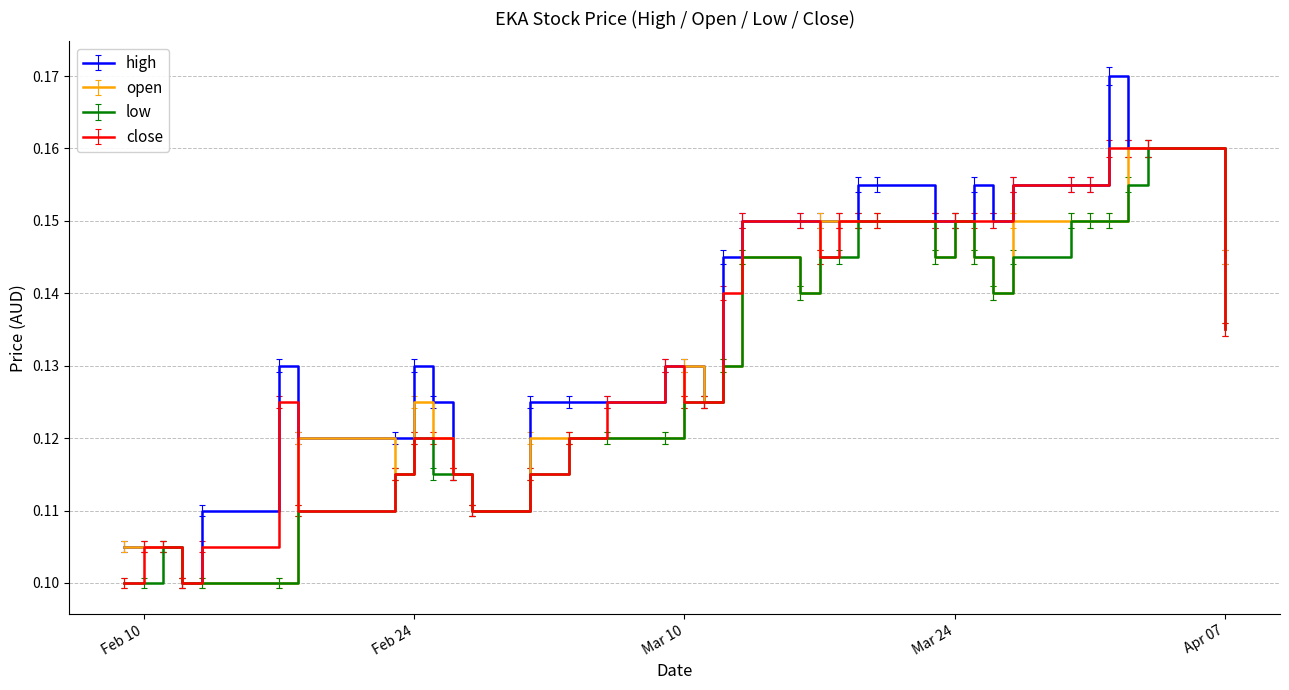

What are all the series names shown in the legend?

high, open, low, close